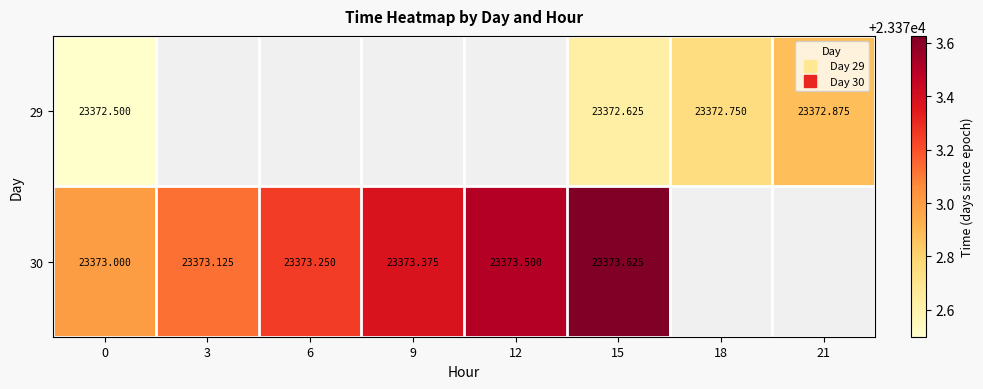

At which label does 30 reach its peak?

15